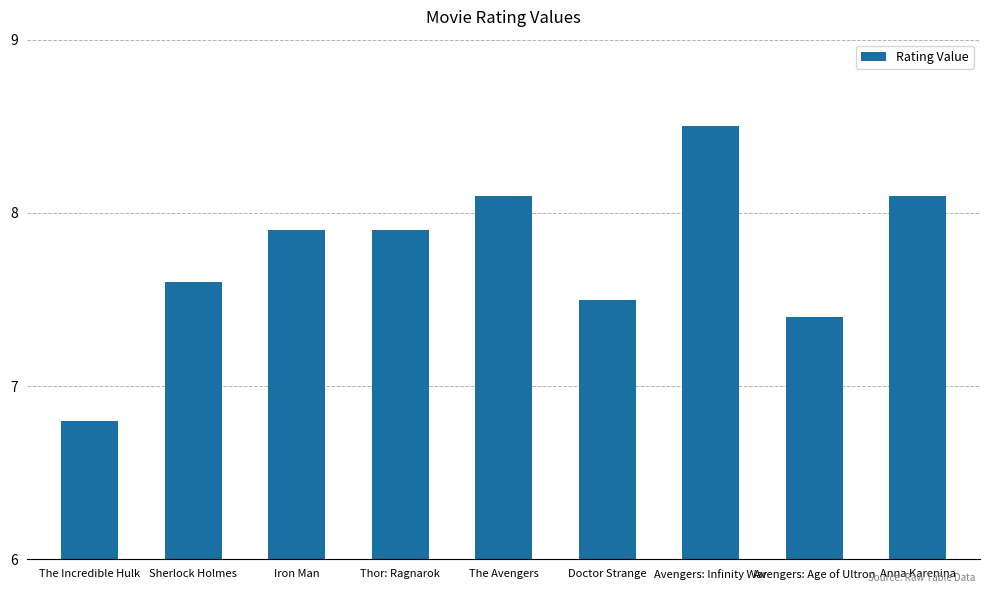

The value at Sherlock Holmes is 7.6. True or false?

True